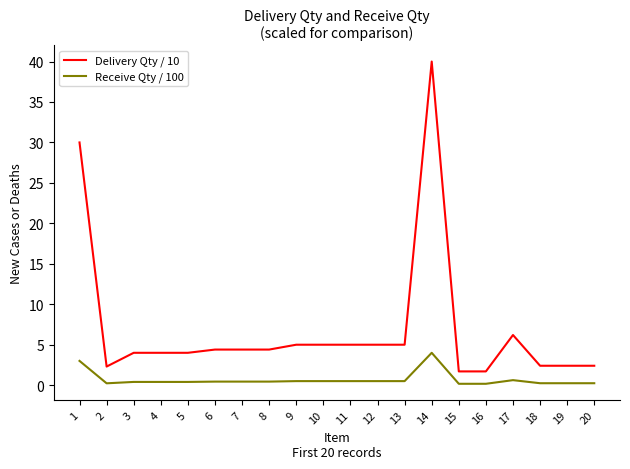

The Delivery Qty / 10 series shows 4.0 at 4. True or false?

True